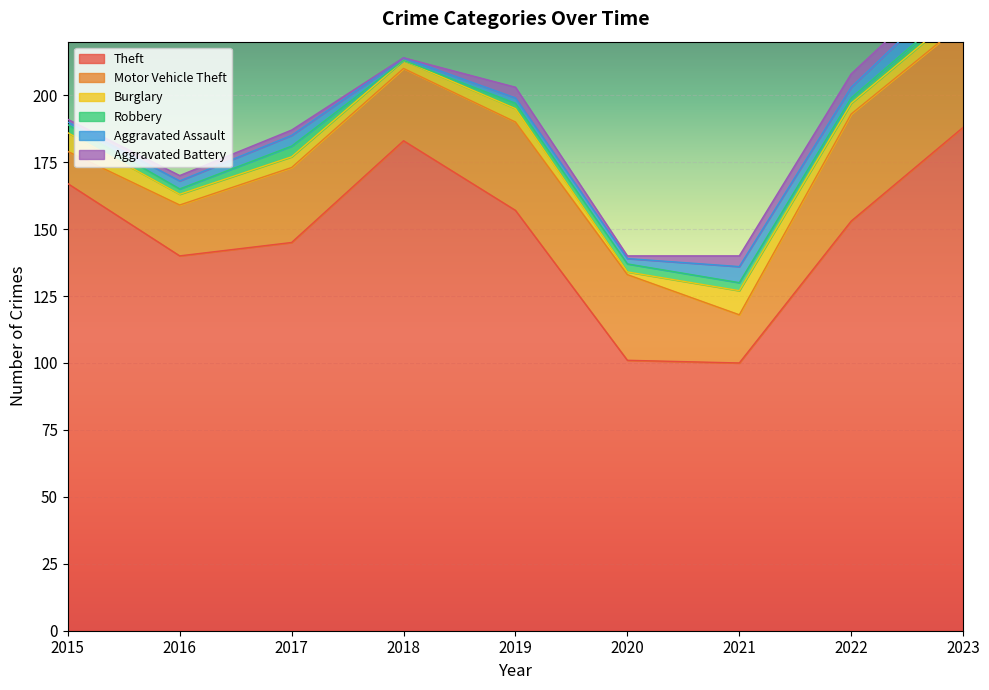

List the labels in order of Robbery value, largest first.

2017, 2015, 2020, 2021, 2023, 2016, 2019, 2022, 2018